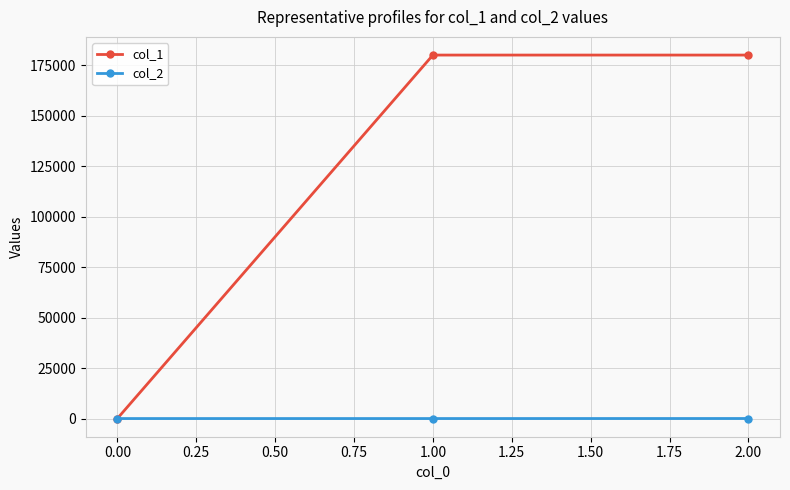

The value of col_1 at 0.00 is 276423. True or false?

False